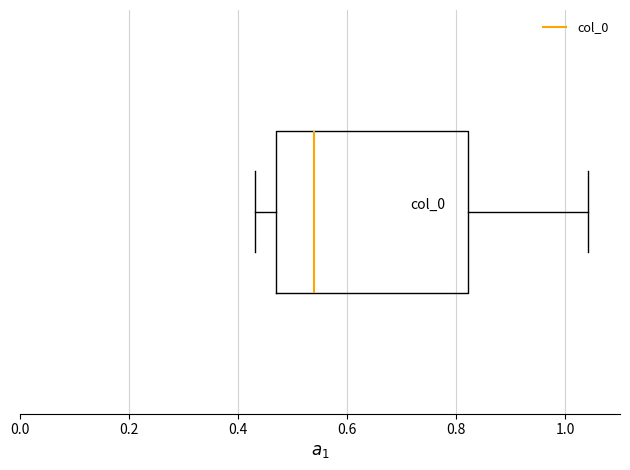

Where is the left edge of the box on the x-axis? The values are not printed on the chart, so give them approximately, as read against the axis.

0.46